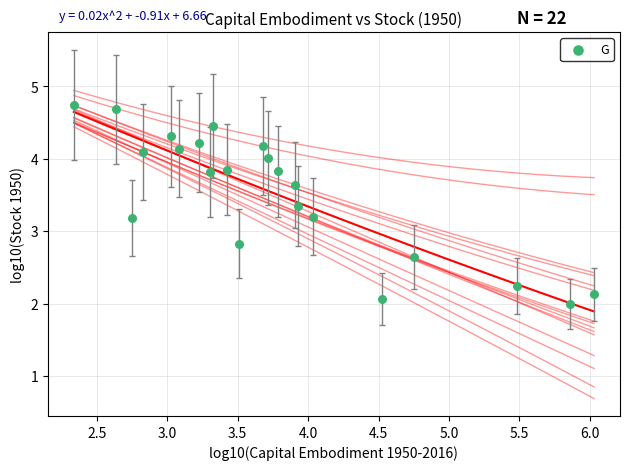

What is the range of X values (max minus min)?

3.7